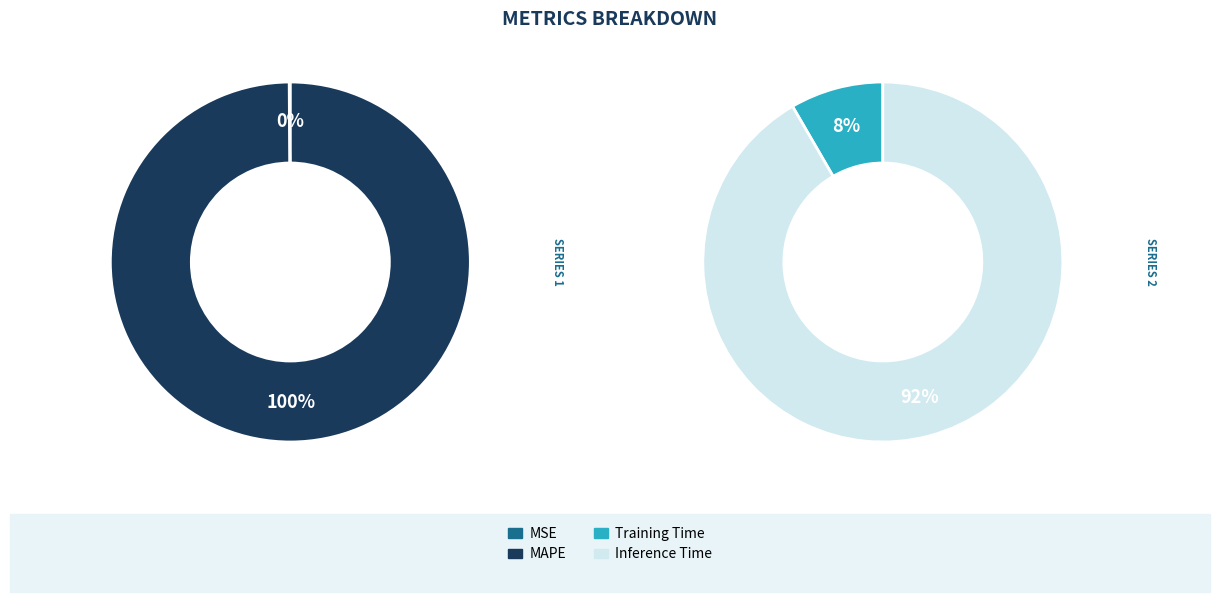

Which slice is the largest?

MAPE